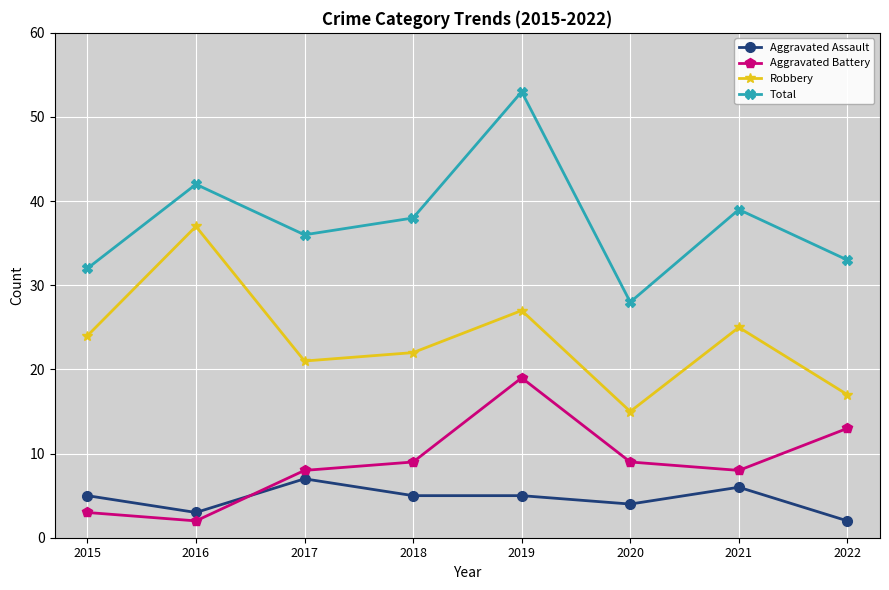

Rank the series by their maximum value, from lowest to highest.

Aggravated Assault, Aggravated Battery, Robbery, Total